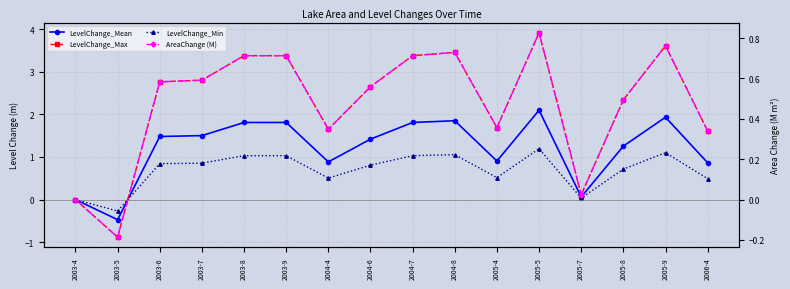

Is it true that LevelChange_Mean equals 0.3 at 2003-6?

False